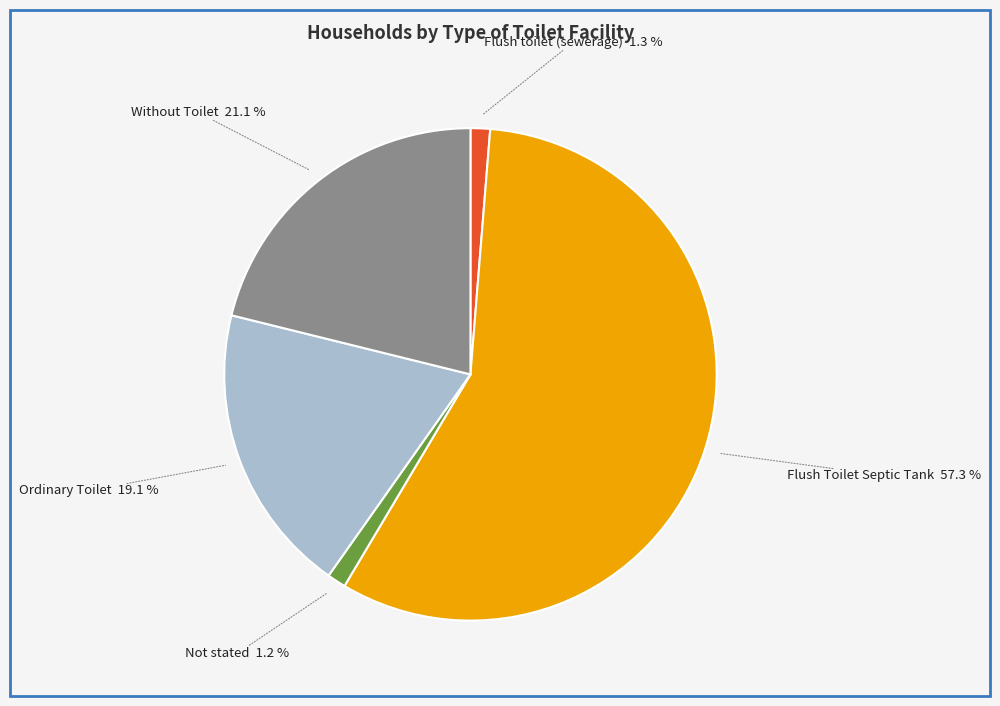

Does any single category account for the majority?

Yes